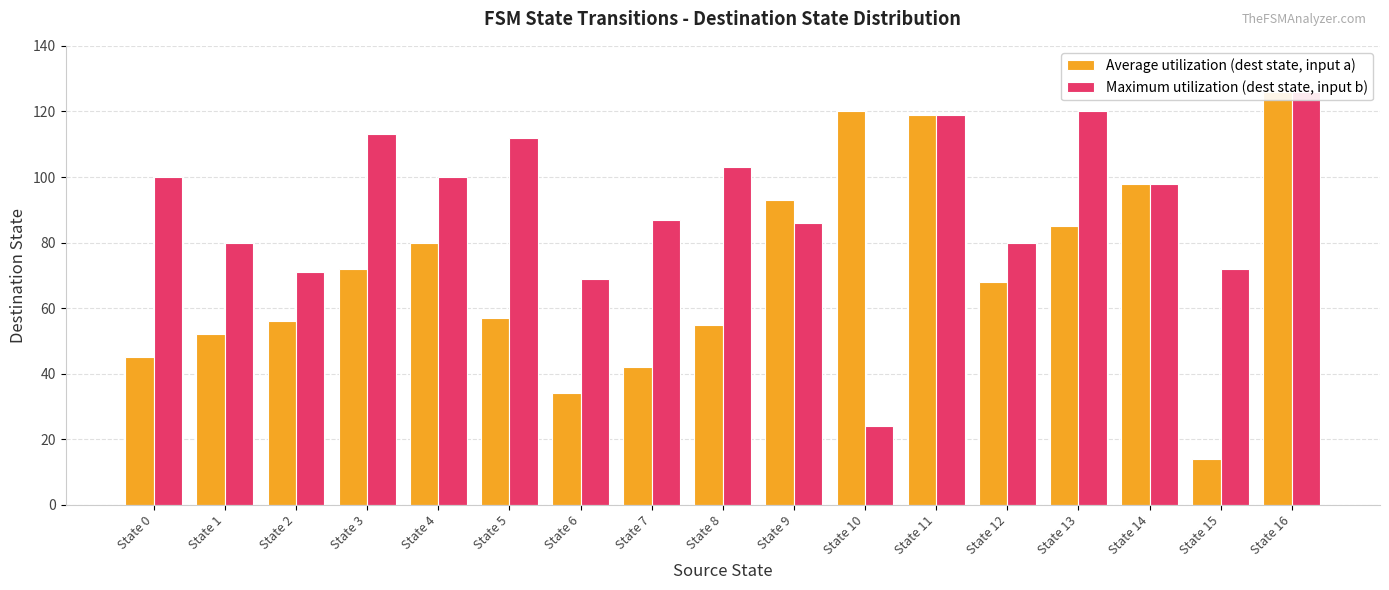

What is the minimum value shown in the chart?

14